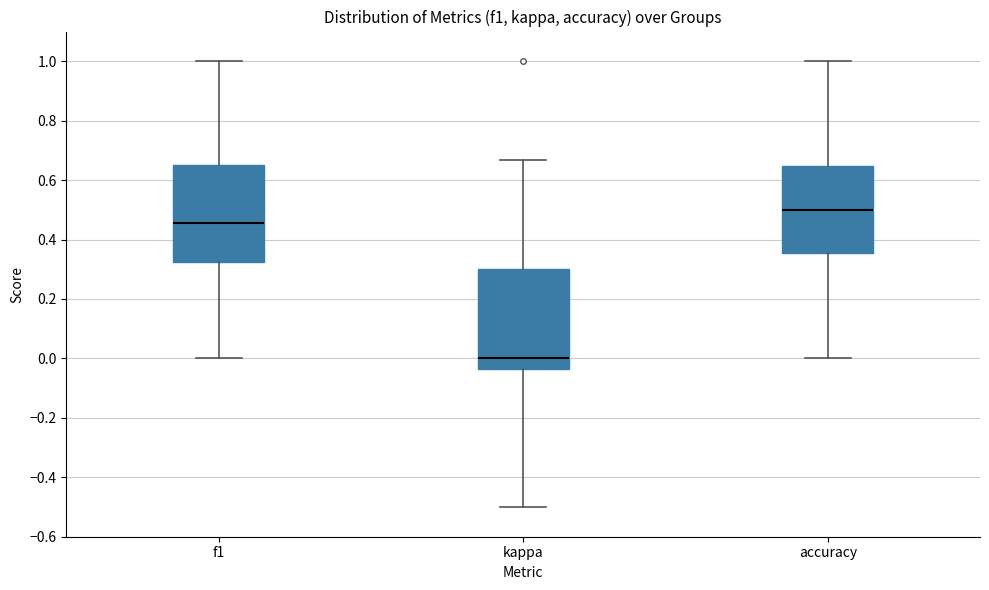

Where does the lower whisker of the box for f1 end on the y-axis? The values are not printed on the chart, so give them approximately, as read against the axis.

0.00